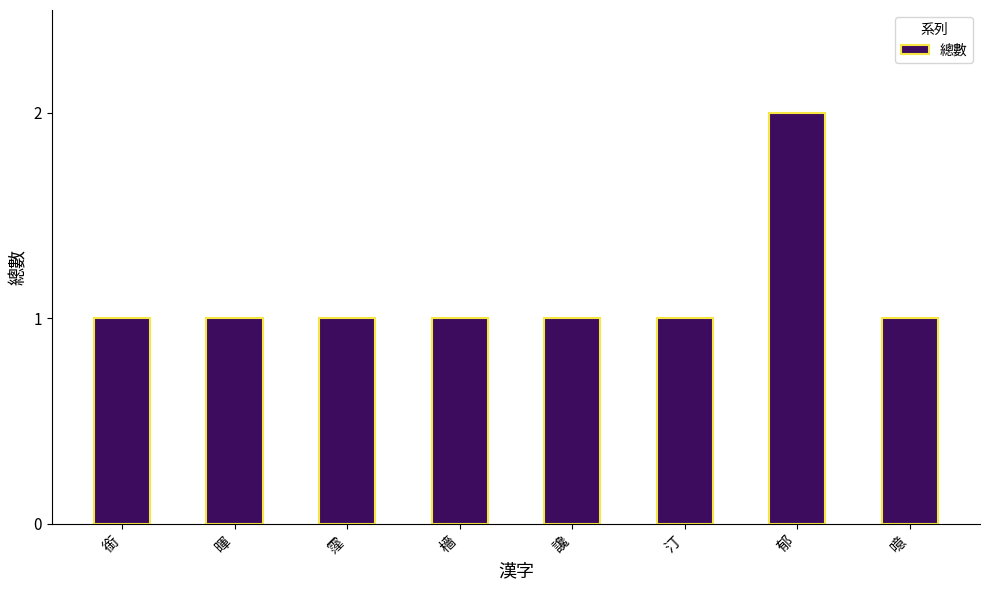

Which category has the highest value across all series?

郁